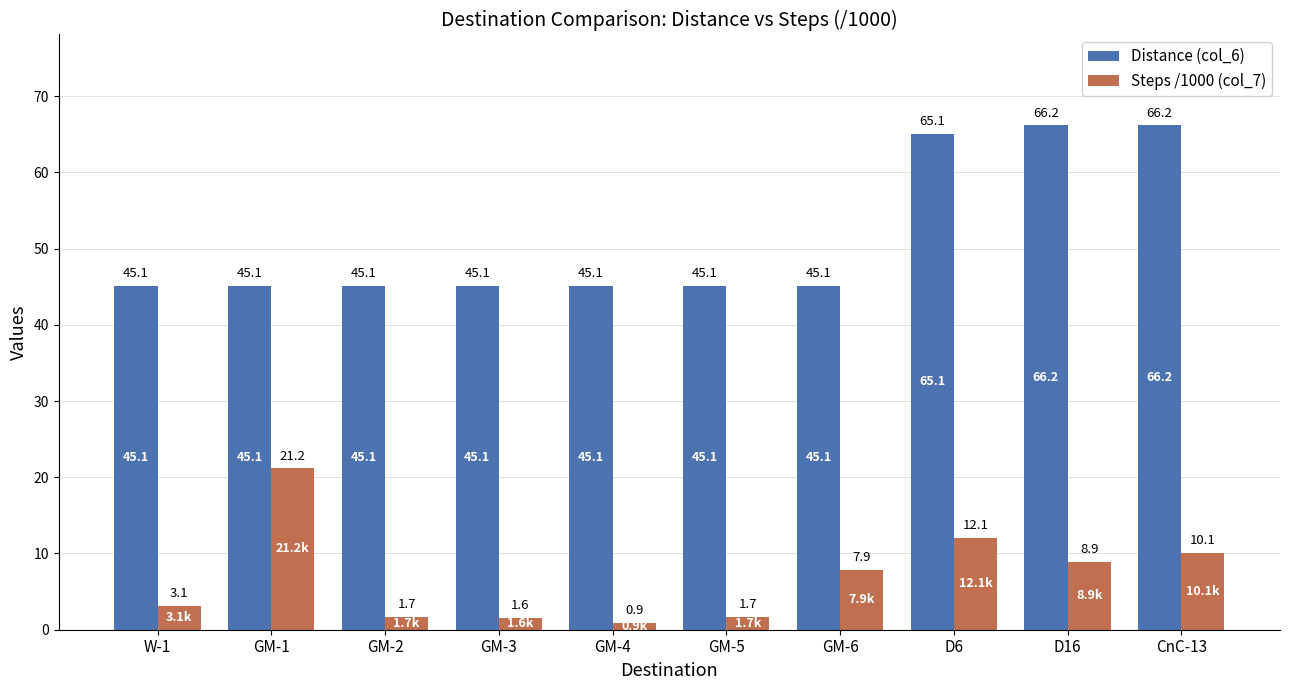

Reading left to right, what are all the values shown in this chart?

Distance (col_6): W-1=45.1	GM-1=45.1	GM-2=45.1	GM-3=45.1	GM-4=45.1	GM-5=45.1	GM-6=45.1	D6=65.1	D16=66.2	CnC-13=66.2
Steps /1000 (col_7): W-1=3.1	GM-1=21.2	GM-2=1.7	GM-3=1.6	GM-4=0.9	GM-5=1.7	GM-6=7.9	D6=12.1	D16=8.9	CnC-13=10.1